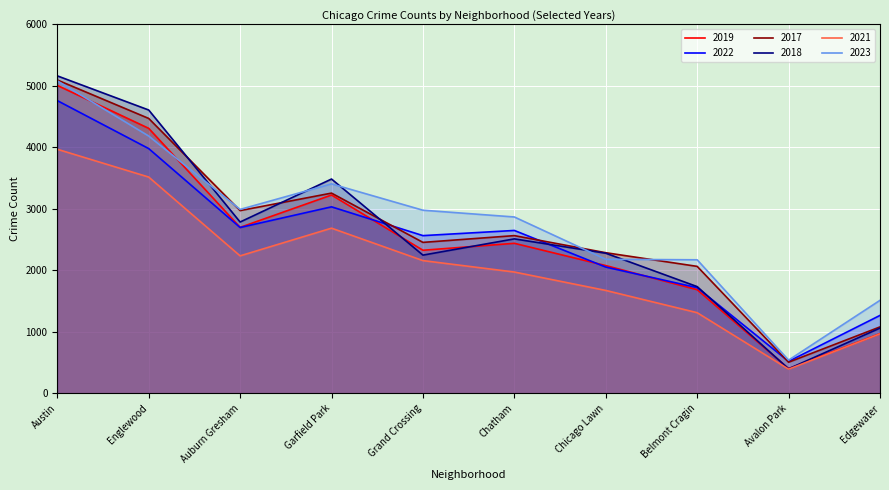

What is the difference between the 2023 values at Belmont Cragin and Chicago Lawn?

8